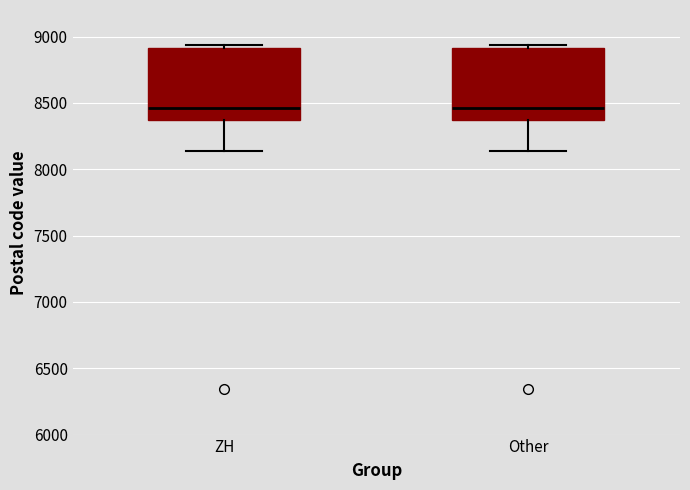

Reading left to right, read every box against the y-axis: the position of its median line, the range the box covers, and the ends of its whiskers. The values are not printed on the chart, so give them approximately, as read against the axis.

ZH: median 8450, box 8350 to 8900, whiskers 8150 to 8950
Other: median 8450, box 8350 to 8900, whiskers 8150 to 8950